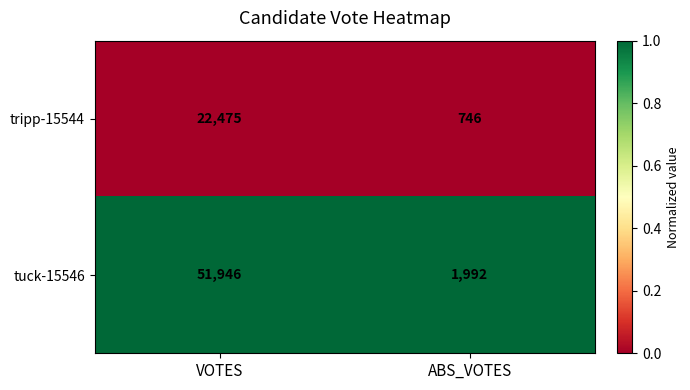

What is the sum of all tripp-15544 values?

23221